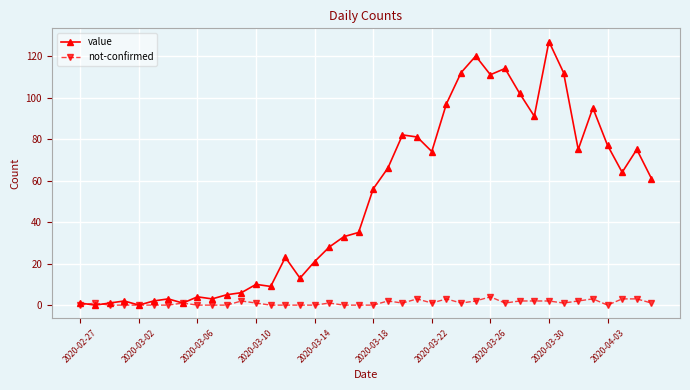

Which series has the widest spread of values?

value